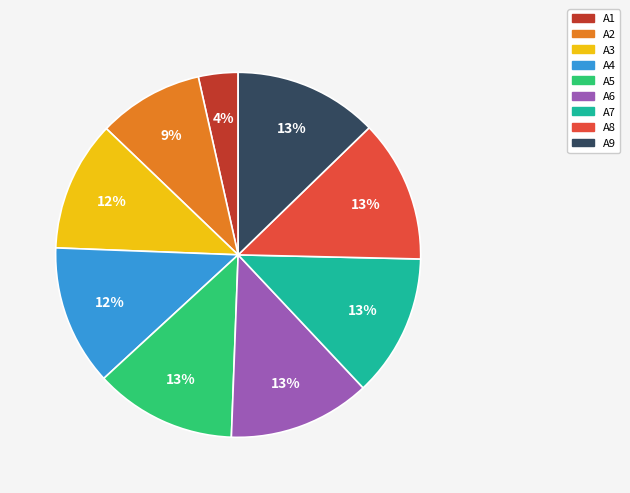

Which slice is the smallest?

A1